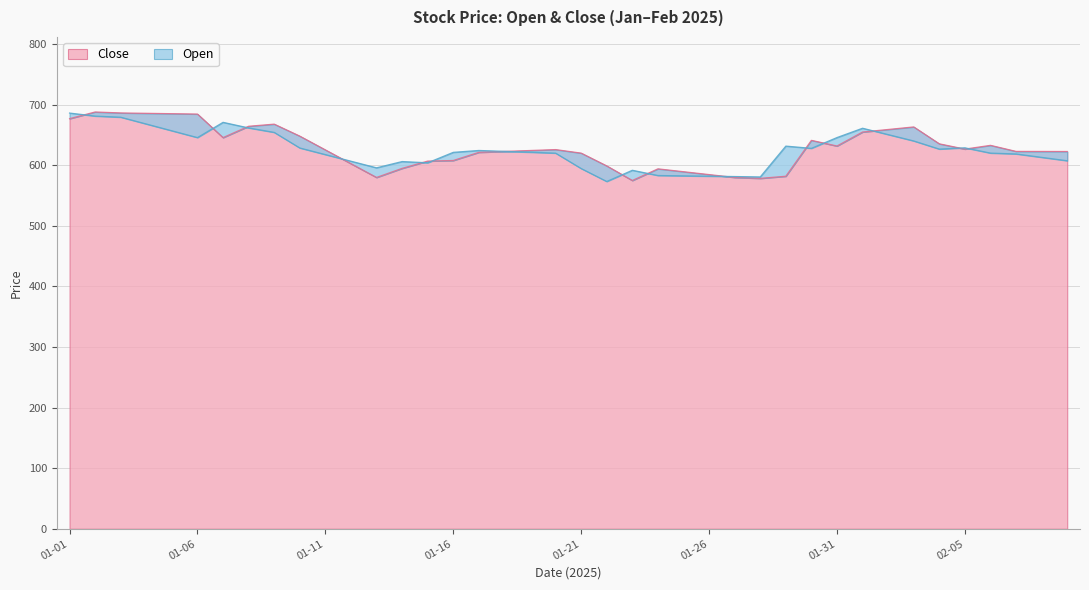

At how many categories does at least one series exceed 668?

7